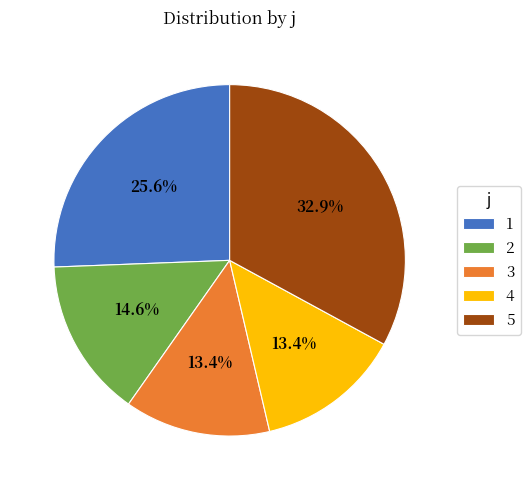

Which category has the biggest portion of the pie?

5